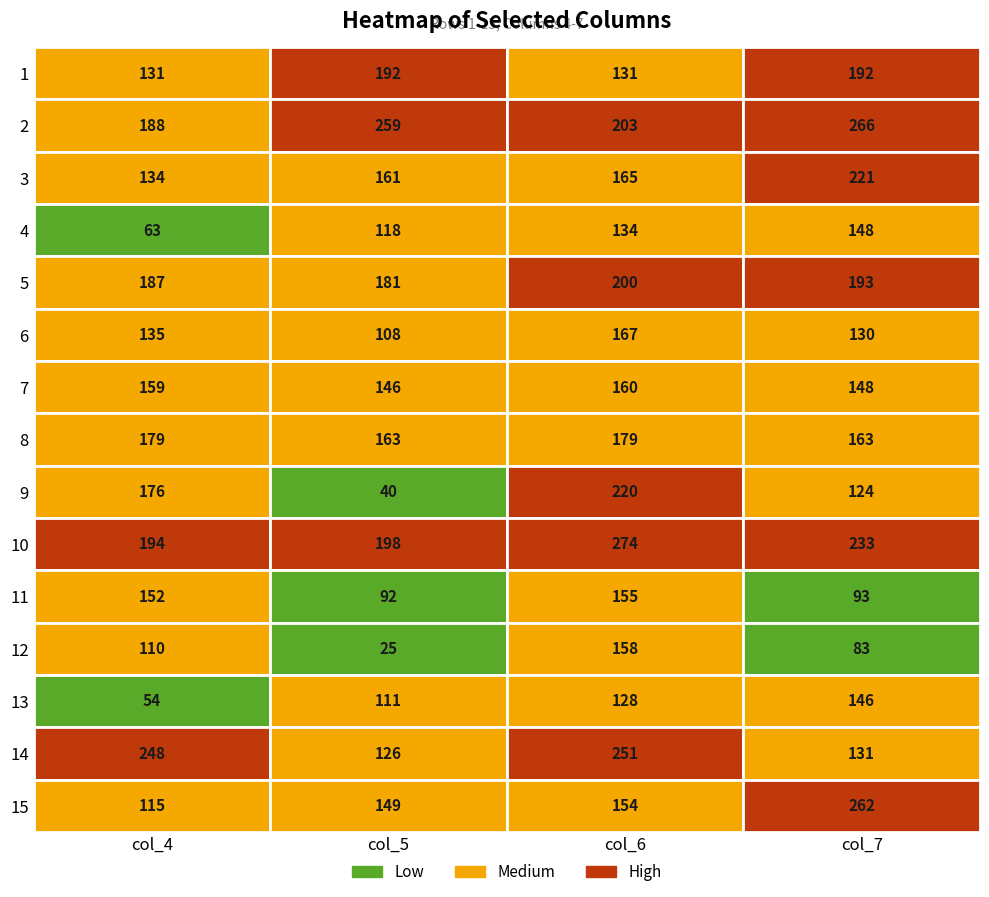

How many series are shown in this chart?

15